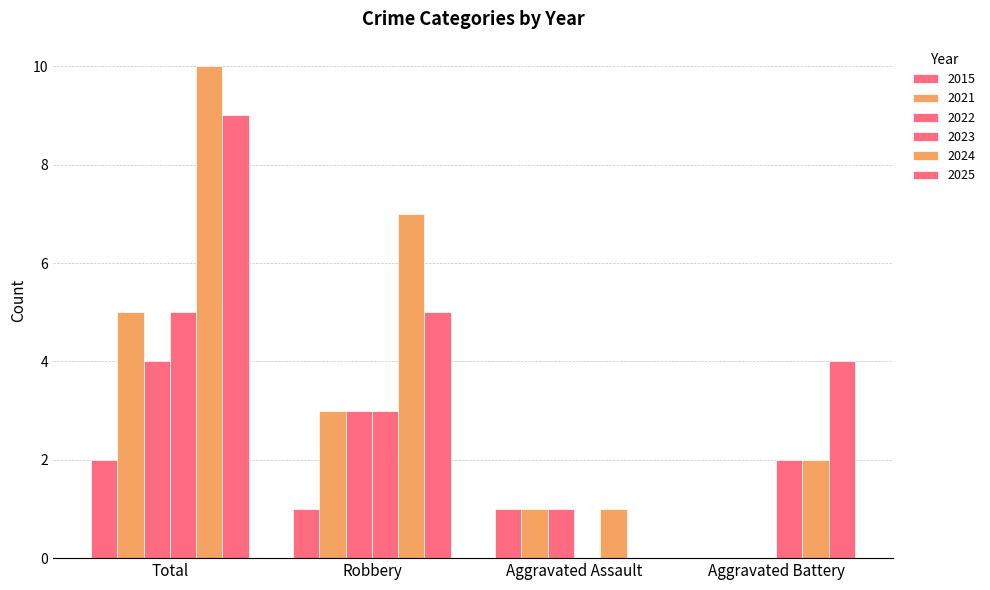

How many data points does each series have?

4